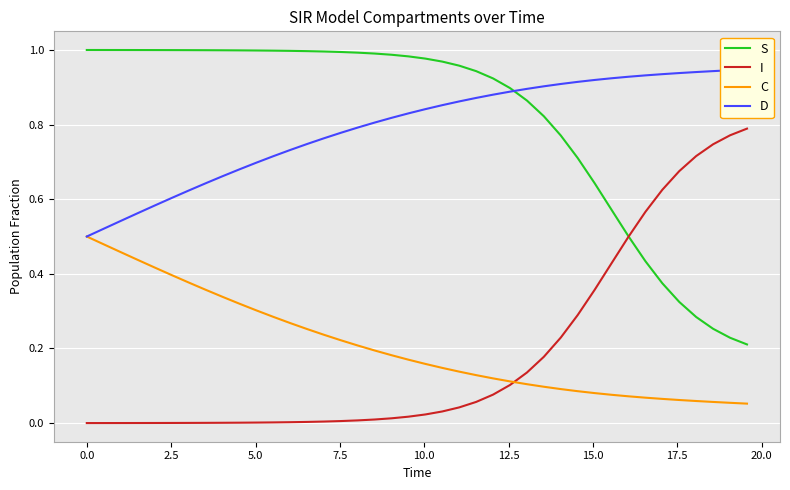

What is the difference between the maximum and minimum values in the S series?

0.8